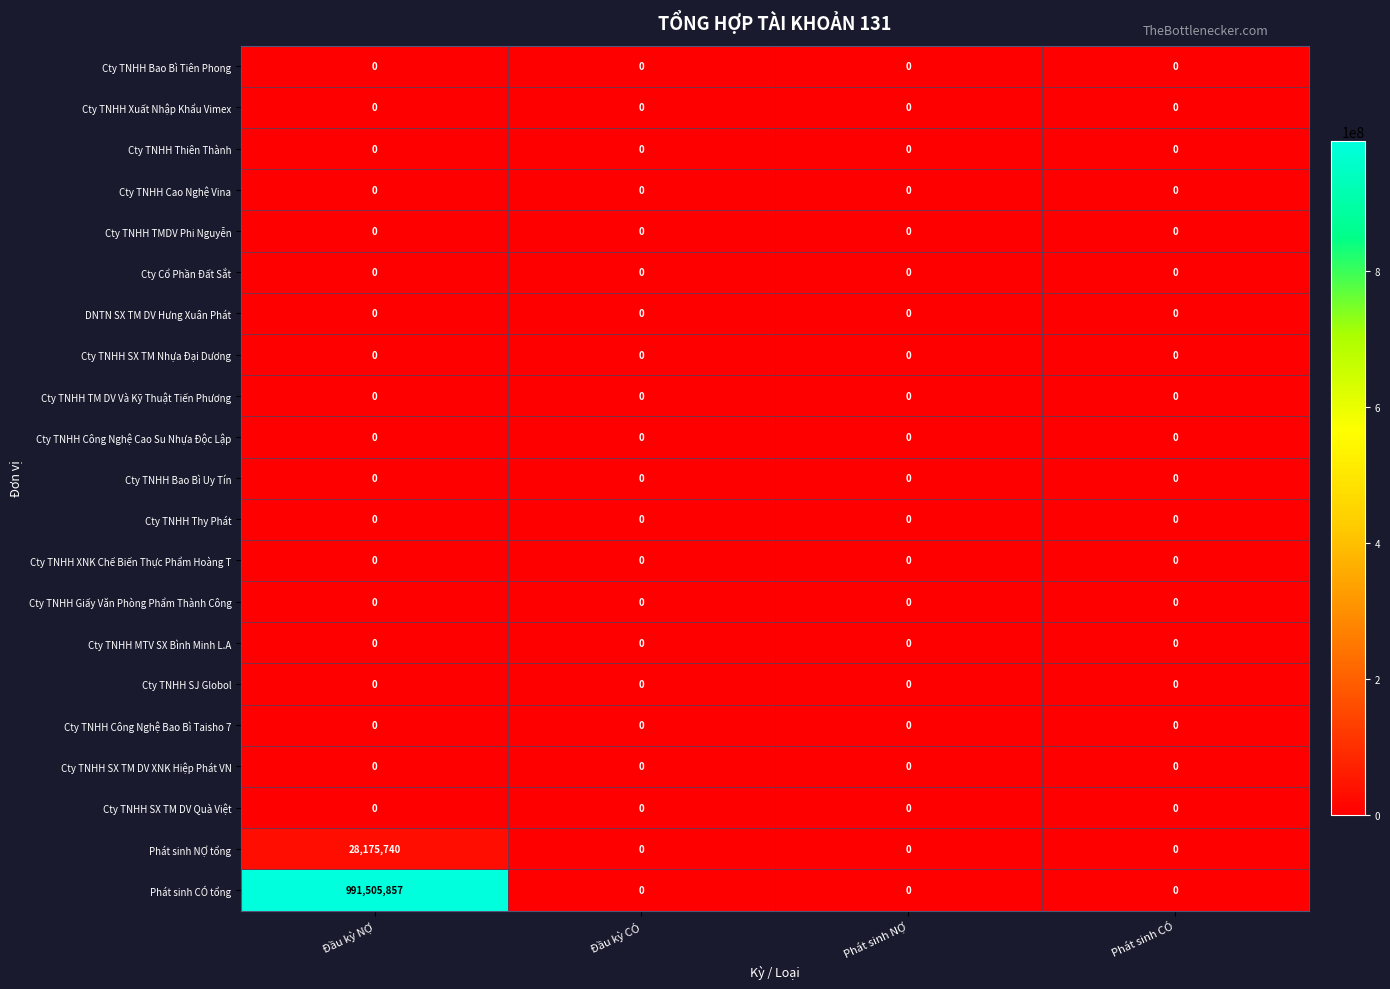

Which category has the highest value across all series?

Đầu kỳ NỢ